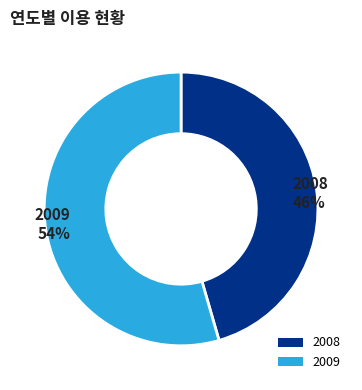

Which category has the smallest portion of the pie?

2008